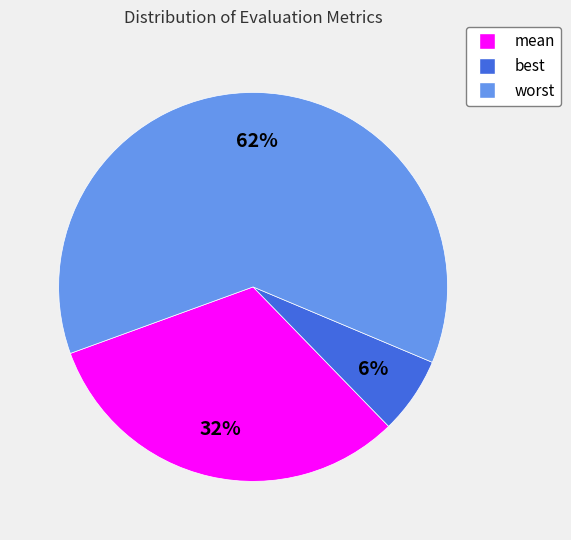

Is the sum of worst and best greater than half?

Yes